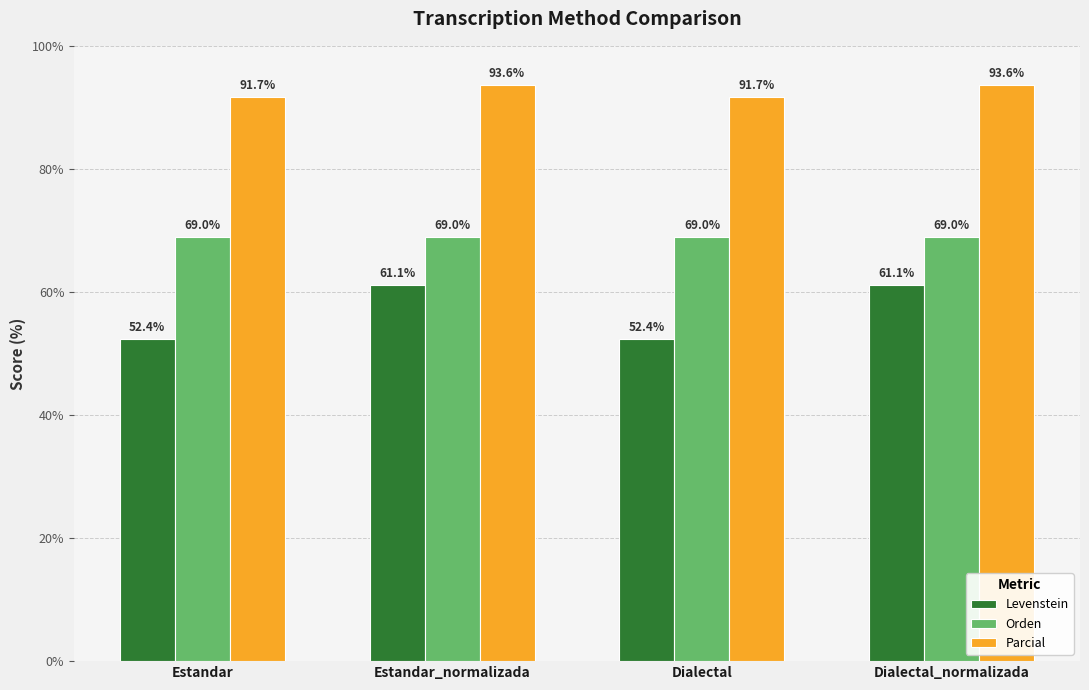

What is the total value across all series at Estandar_normalizada?

223.7